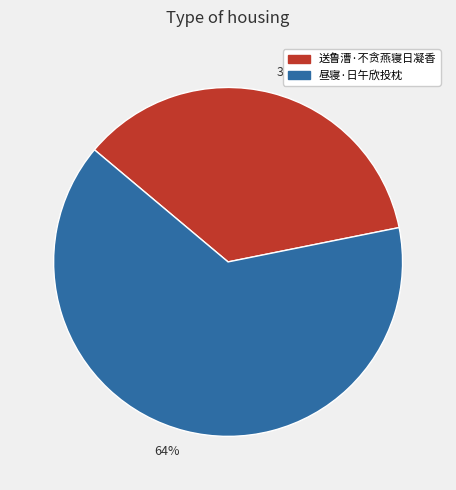

Which has a higher value, 送鲁漕·不贪燕寝日凝香 or 昼寝·日午欣投枕?

昼寝·日午欣投枕